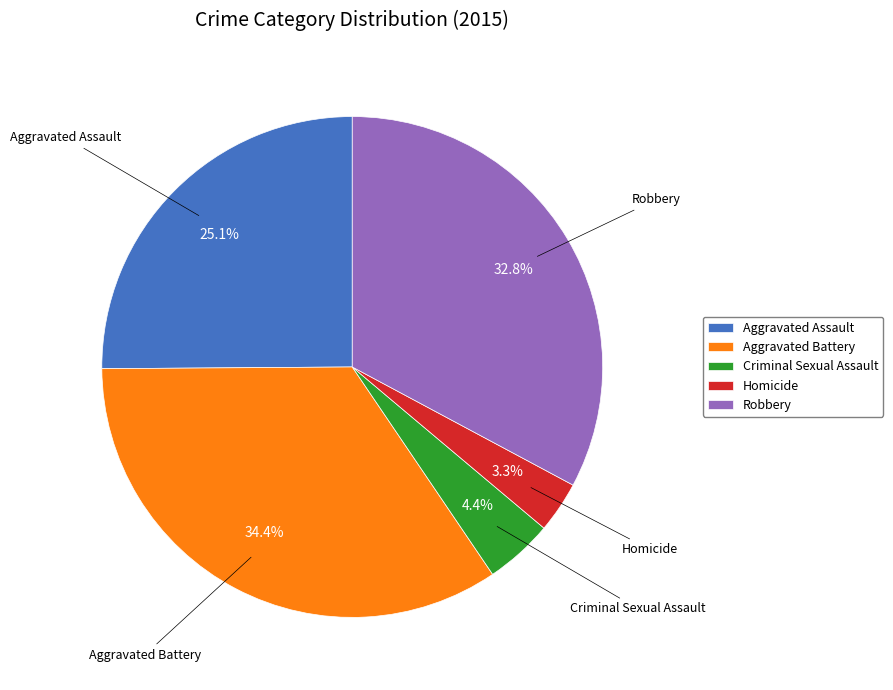

Does Criminal Sexual Assault account for over 50% of the chart?

No